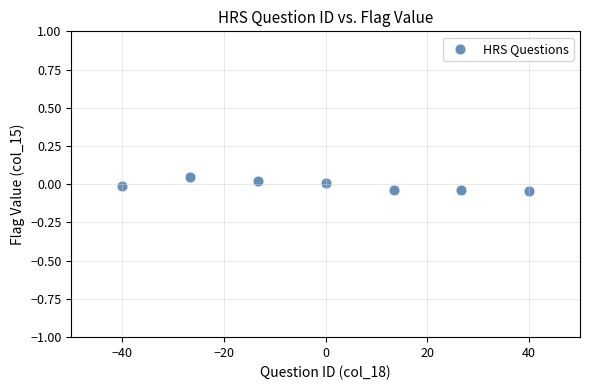

What is the range of X values (max minus min)?

80.0